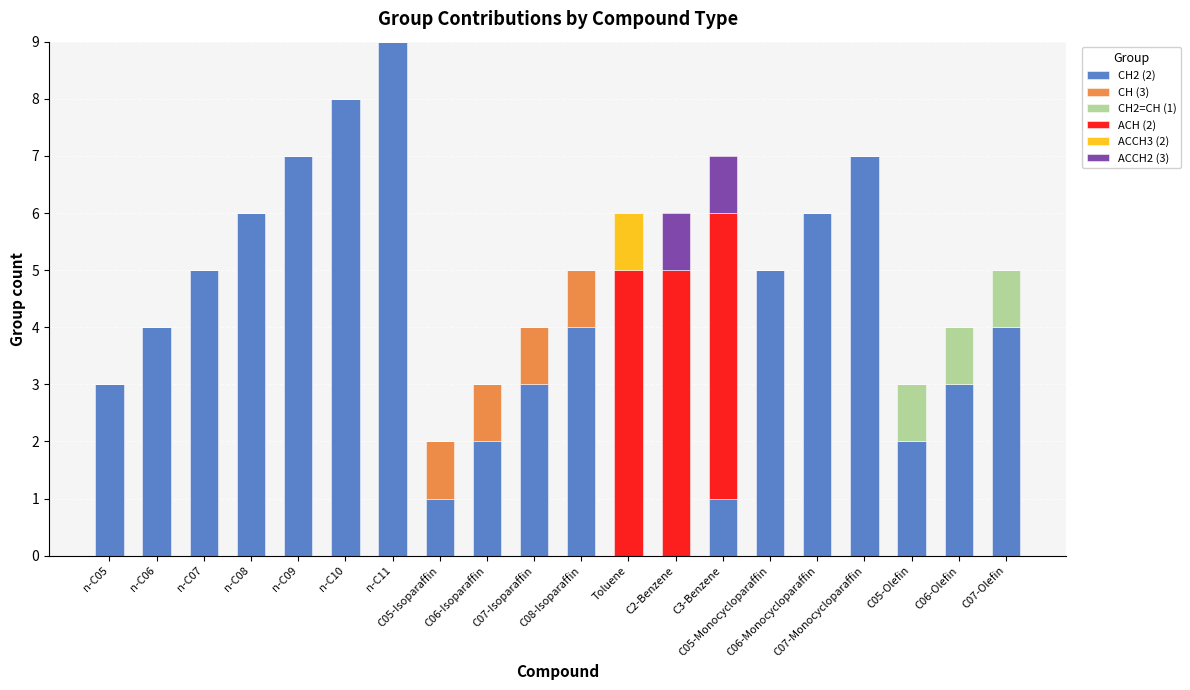

Does the chart contain stacked bars?

Yes